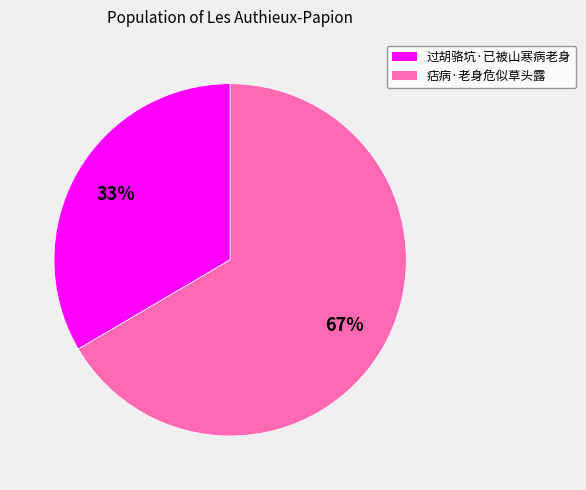

What is the smallest slice in the pie chart?

过胡骆坑·已被山寒病老身